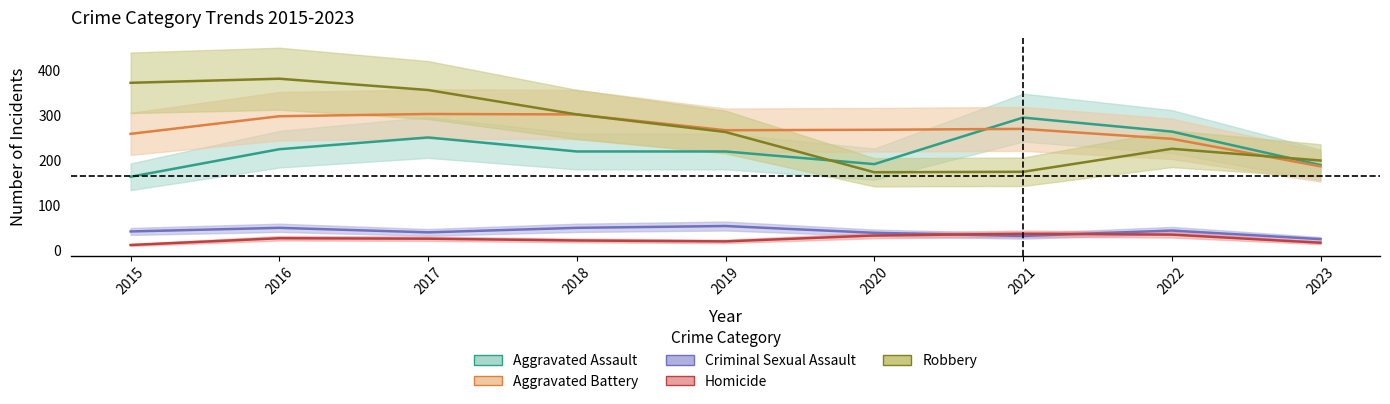

What is the difference between the second highest and minimum values in the Aggravated Assault series?

100